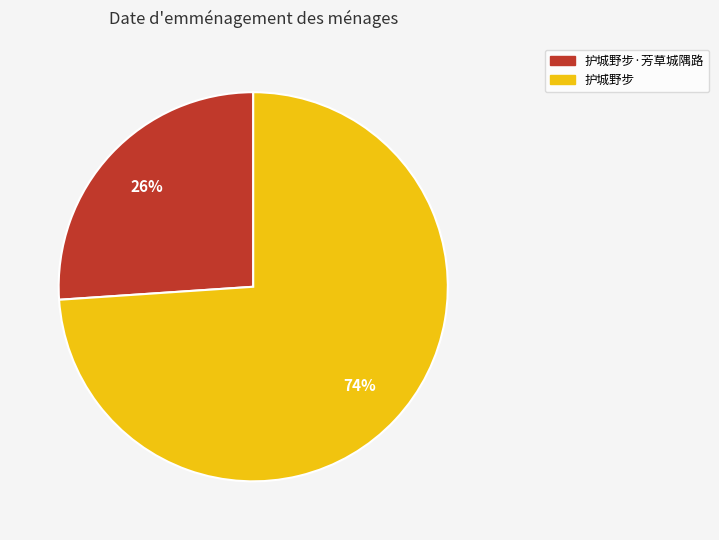

Rank the categories by value from highest to lowest.

护城野步, 护城野步·芳草城隅路